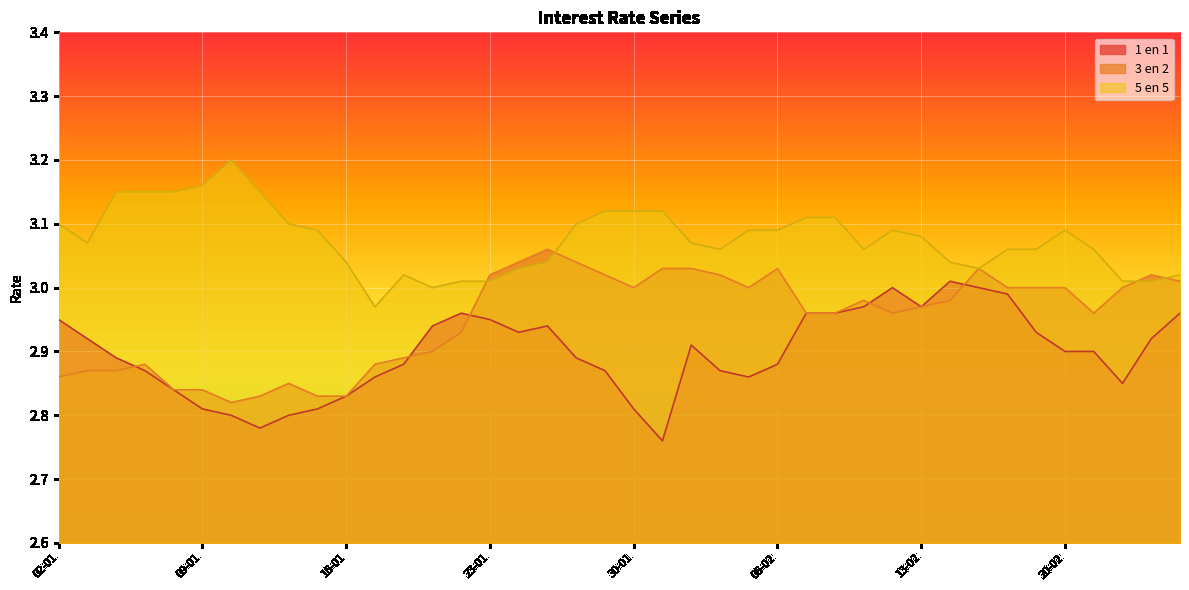

Read the 1 en 1 value at 13-01.

2.8